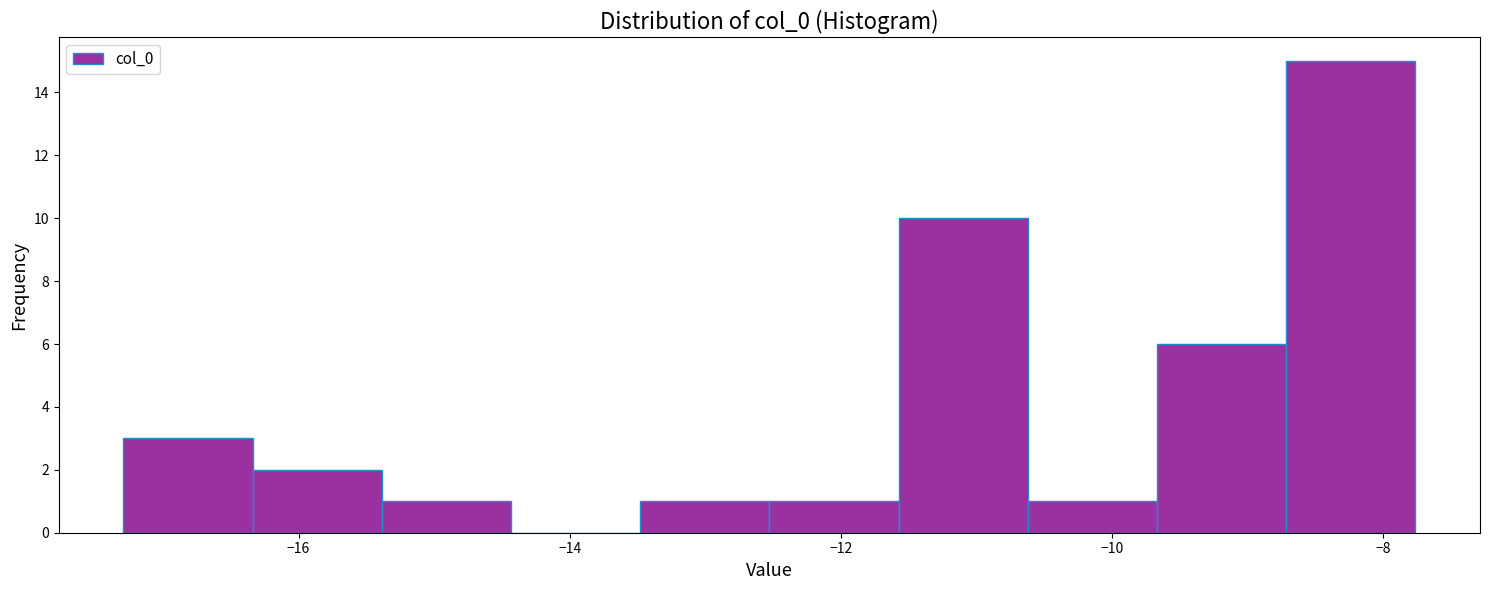

Reading left to right, list every bar in this chart as the range it spans on the x-axis followed by its height. Neither the bar edges nor the heights are printed on the chart, so give them approximately, as read against the axes.

-17.2 to -16.4: 3
-16.4 to -15.4: 2
-15.4 to -14.4: 1
-14.4 to -13.4: 0
-13.4 to -12.6: 1
-12.6 to -11.6: 1
-11.6 to -10.6: 10
-10.6 to -9.6: 1
-9.6 to -8.8: 6
-8.8 to -7.8: 15